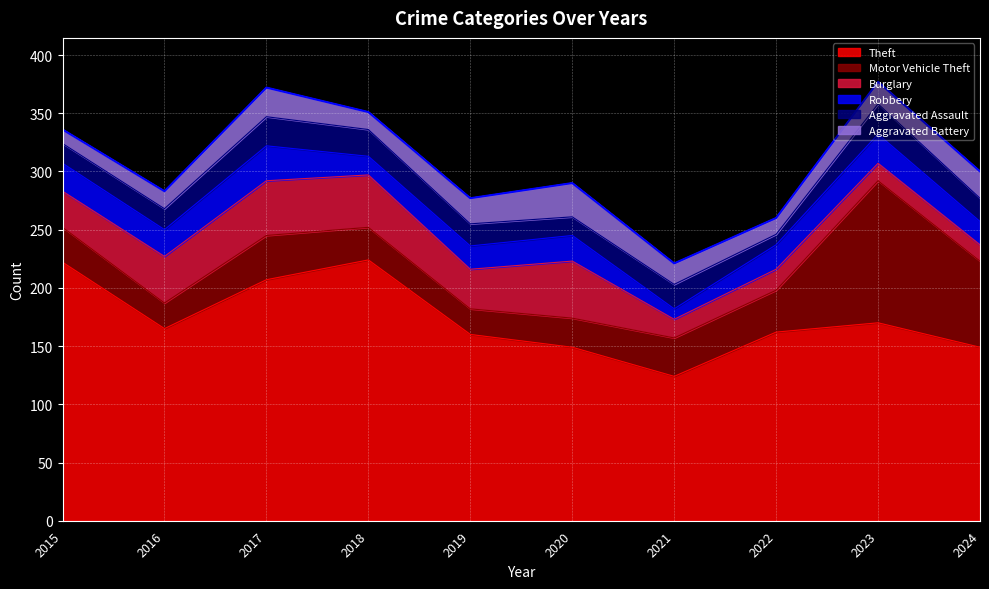

What value does the Burglary series have at 2024, to the nearest 5?

15